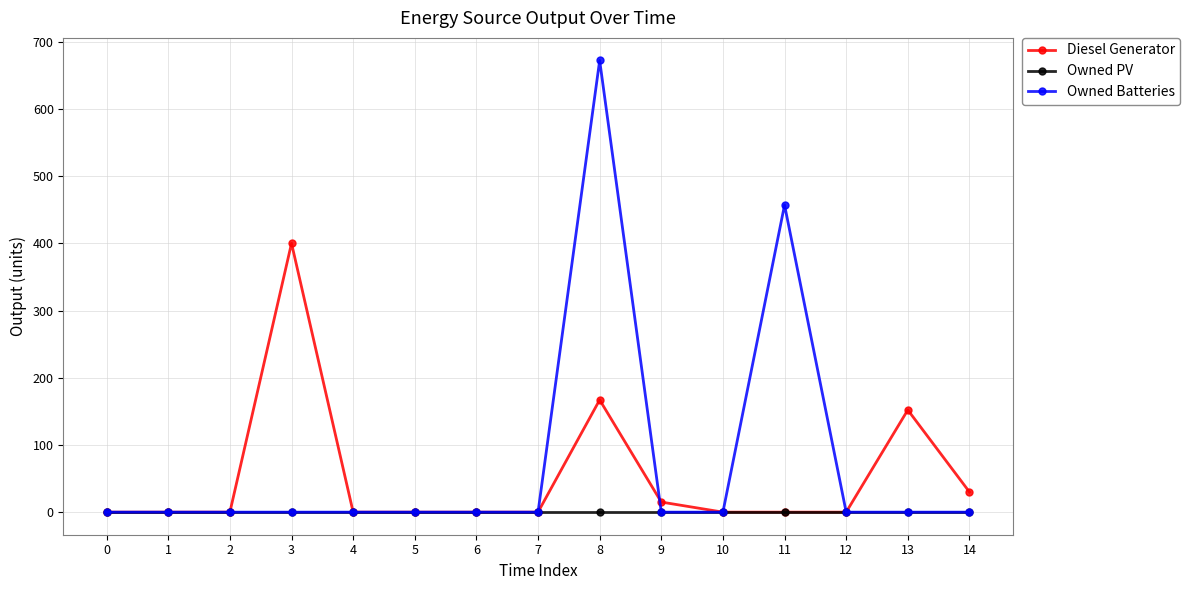

List the series in order of their peak value, highest first.

Owned Batteries, Diesel Generator, Owned PV